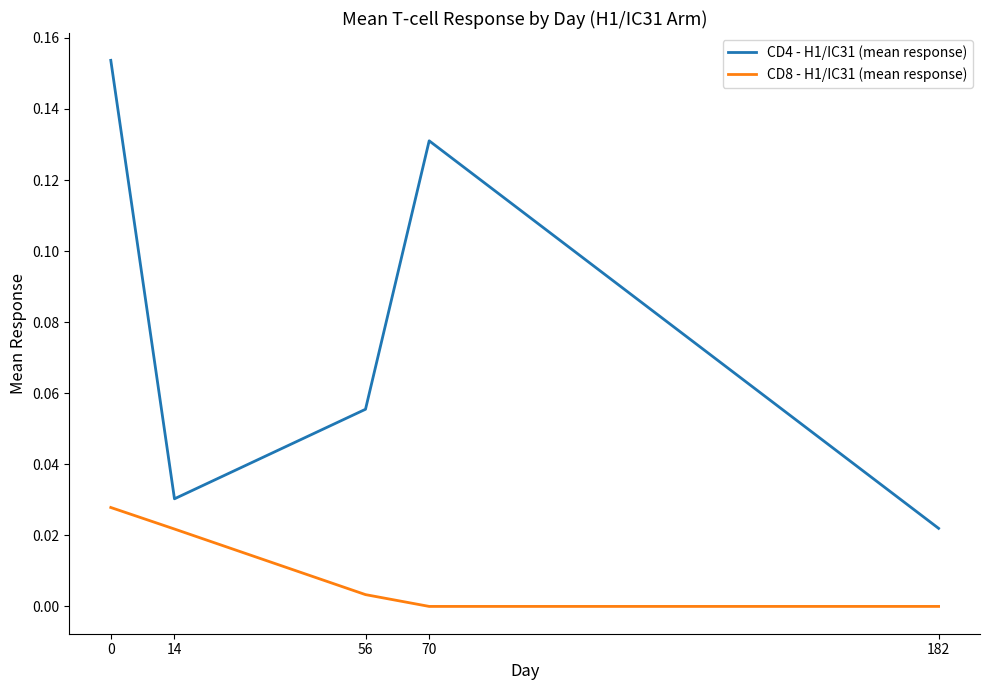

Which series changed the most between 14 and 70?

CD4 - H1/IC31 (mean response)